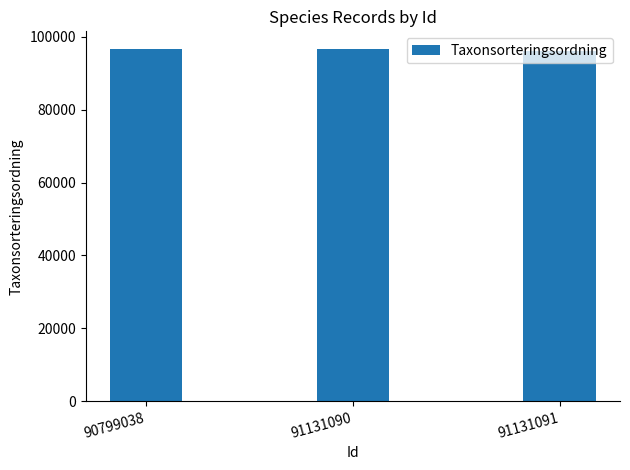

Are the bars horizontal?

No